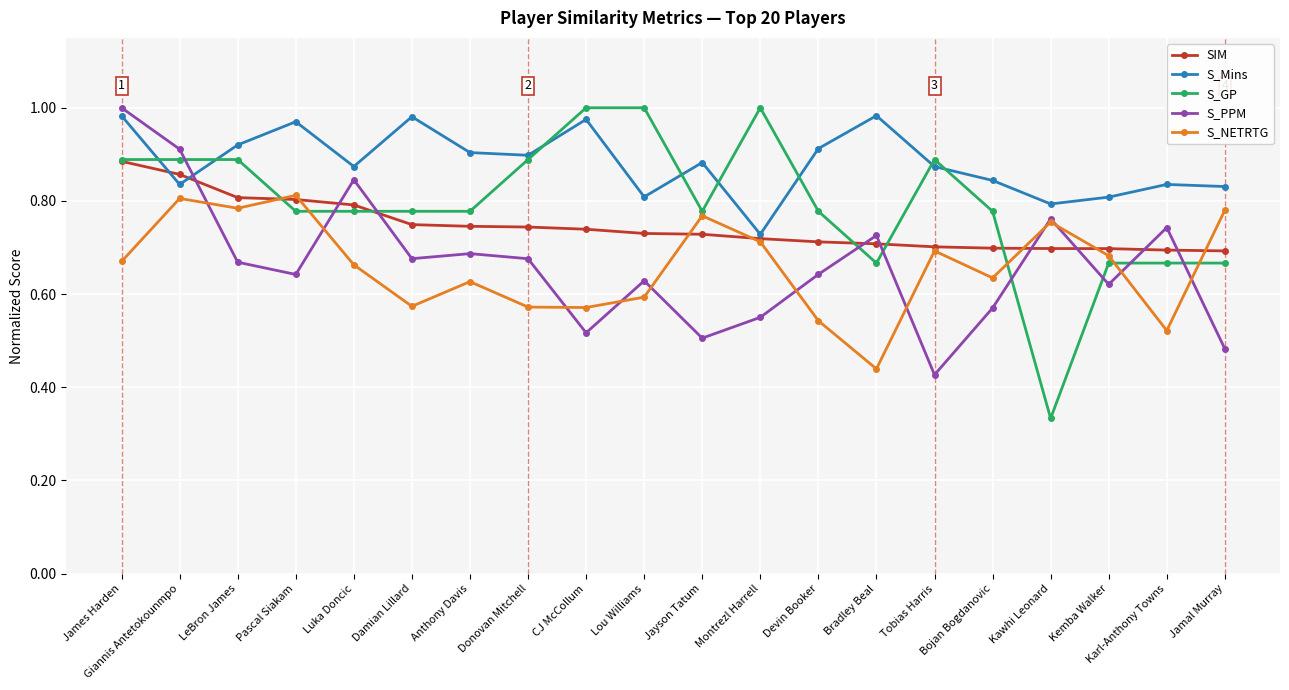

What position from the left is Bradley Beal?

14